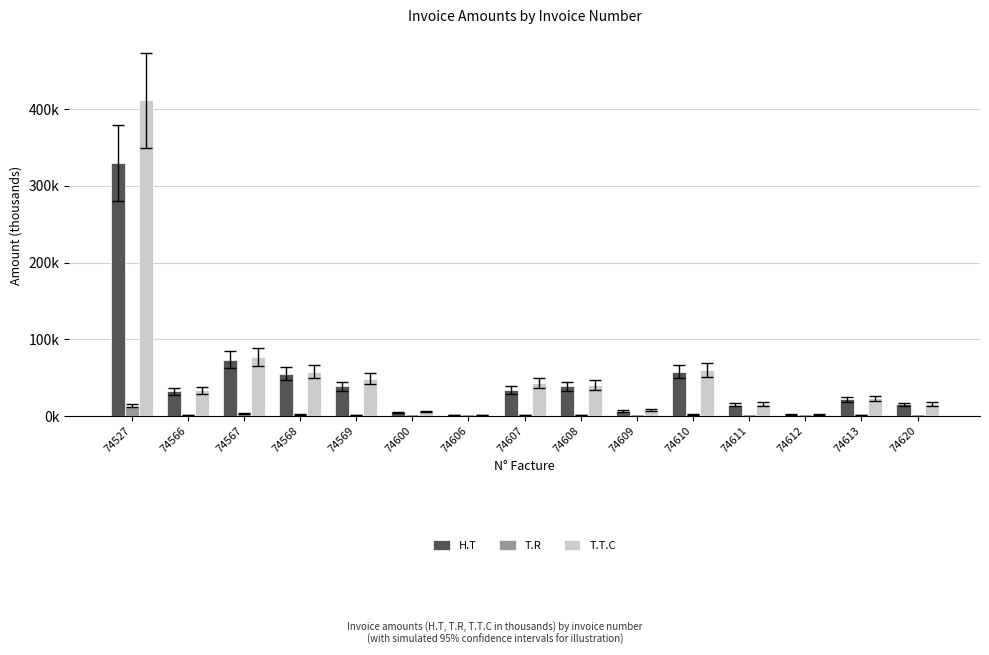

Which category has the highest value in the H.T series?

74527